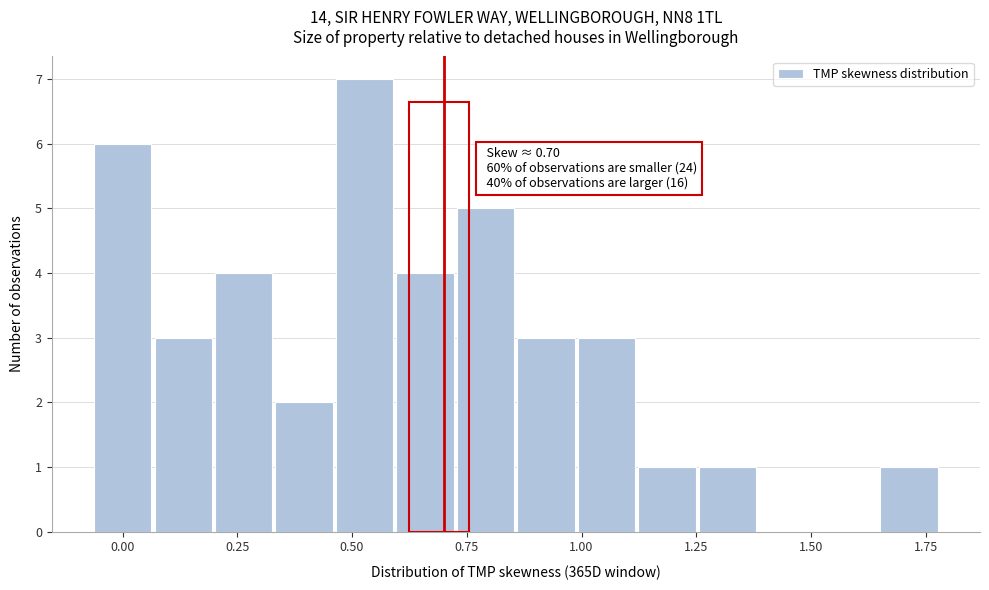

Read against the x-axis, roughly where is the centre of the tallest bar?

0.55